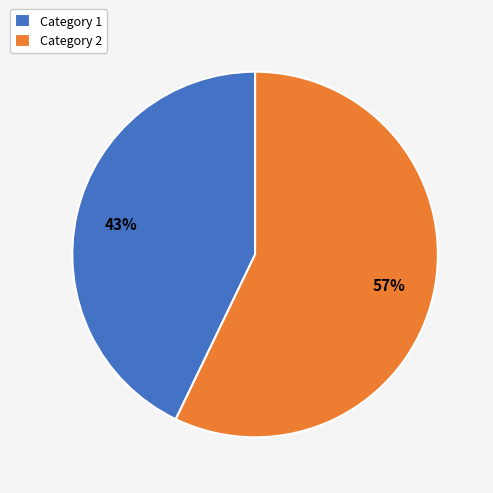

Which slice is the smallest?

Category 1